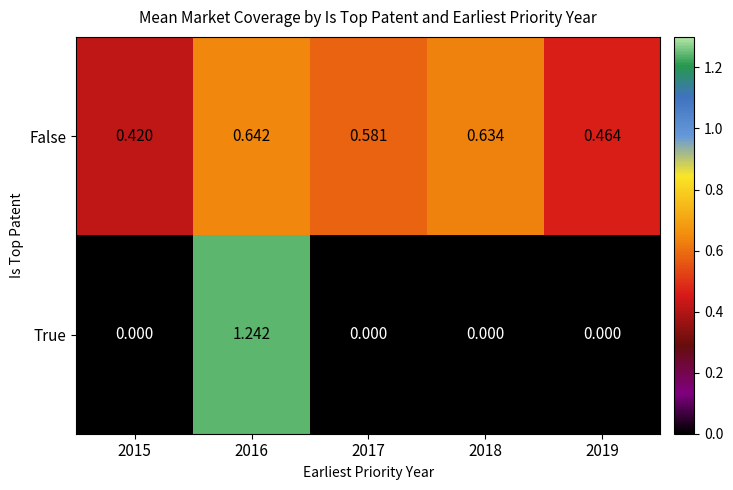

Which series has the widest spread of values?

True